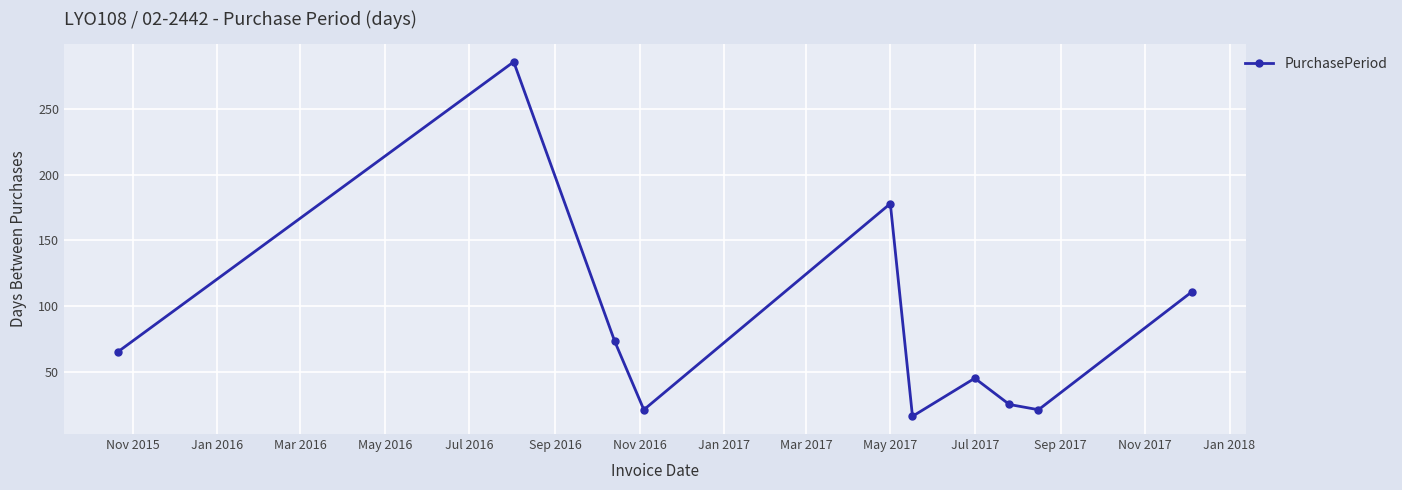

How many points are lower than both their immediate neighbors (excluding endpoints)?

3